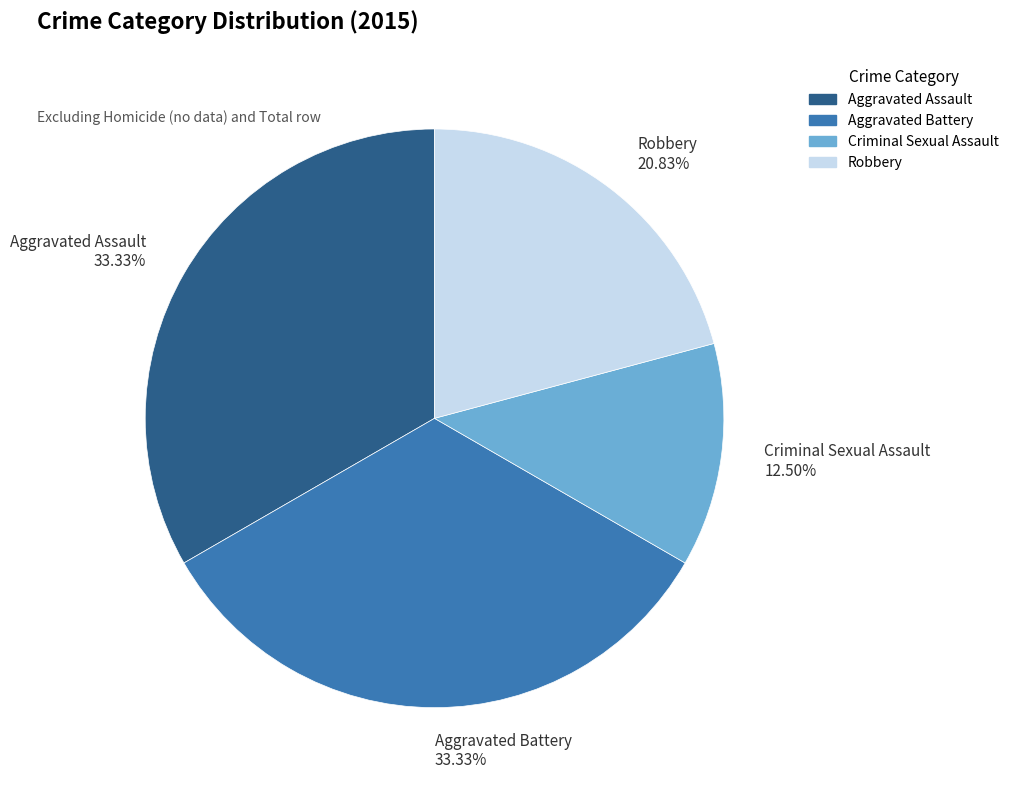

Combined, do Aggravated Assault 33.33% and Criminal Sexual Assault 12.50% account for over 50%?

No